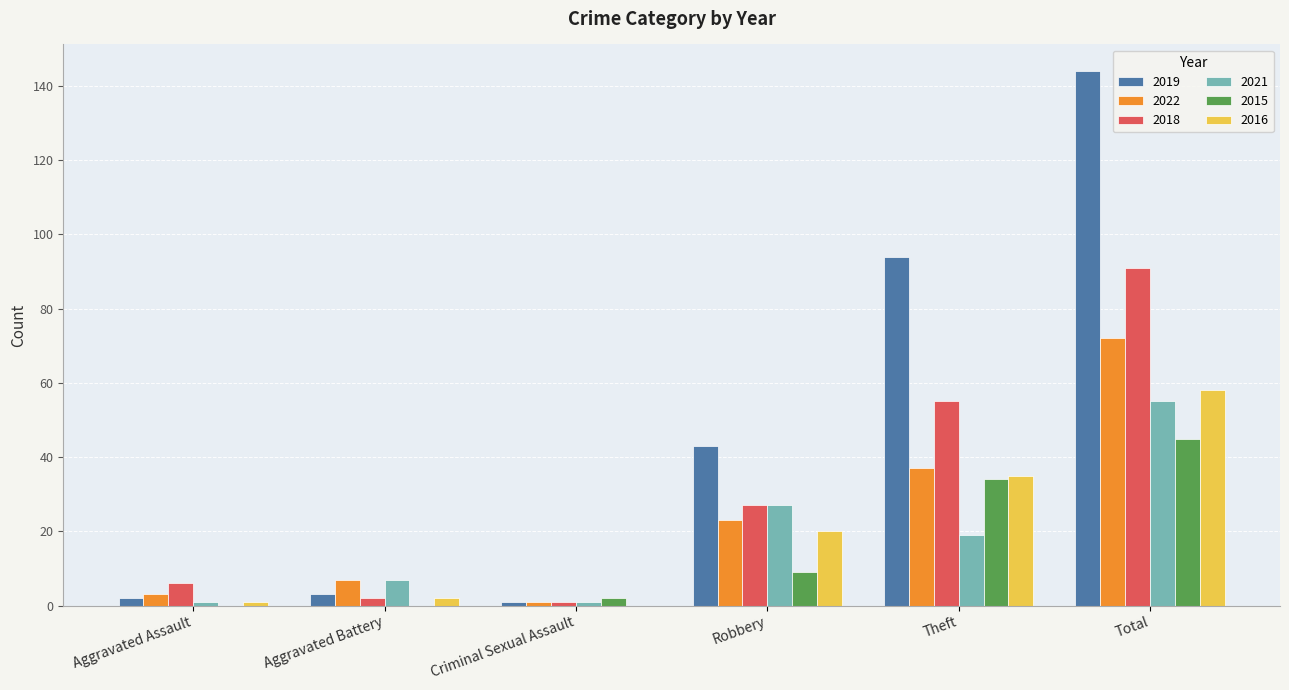

Count the number of categories in the chart.

6